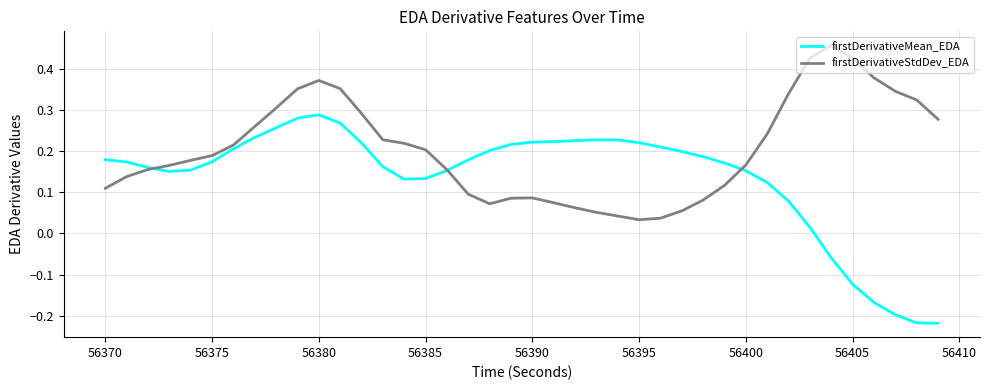

List the series in order of their peak value, lowest first.

firstDerivativeMean_EDA, firstDerivativeStdDev_EDA